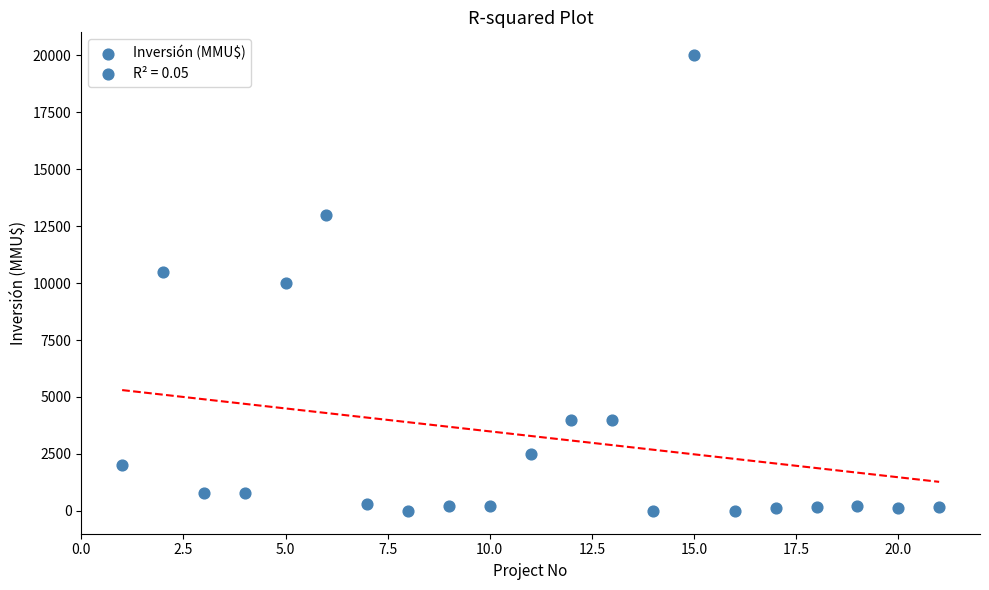

What is the range of X values (max minus min)?

20